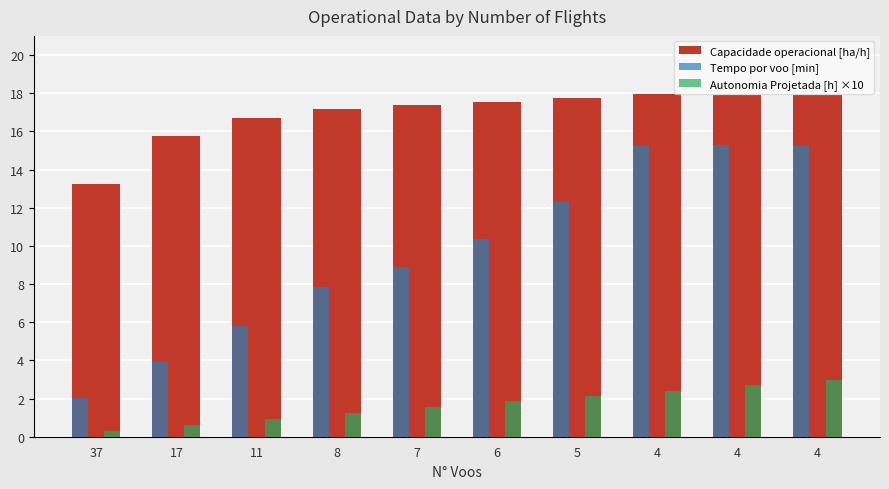

At 4, list the series in order from smallest to largest.

Autonomia Projetada [h] ×10, Capacidade operacional [ha/h], Tempo por voo [min]